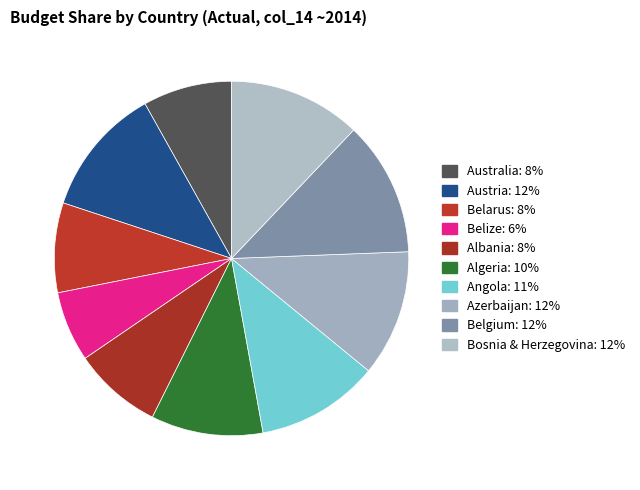

Count the number of slices in the pie.

10